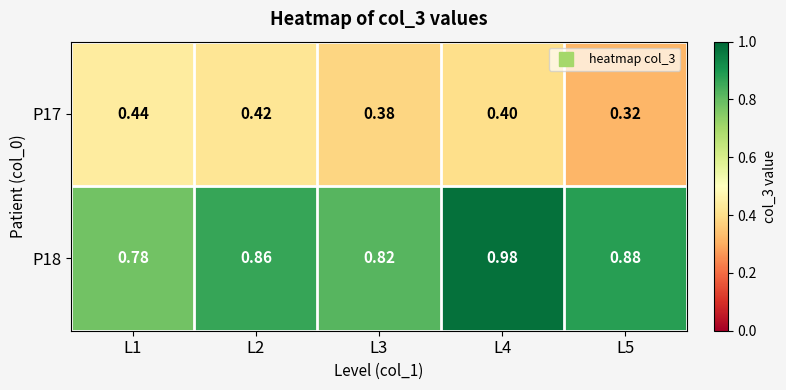

List the series in order of their peak value, lowest first.

P17, P18